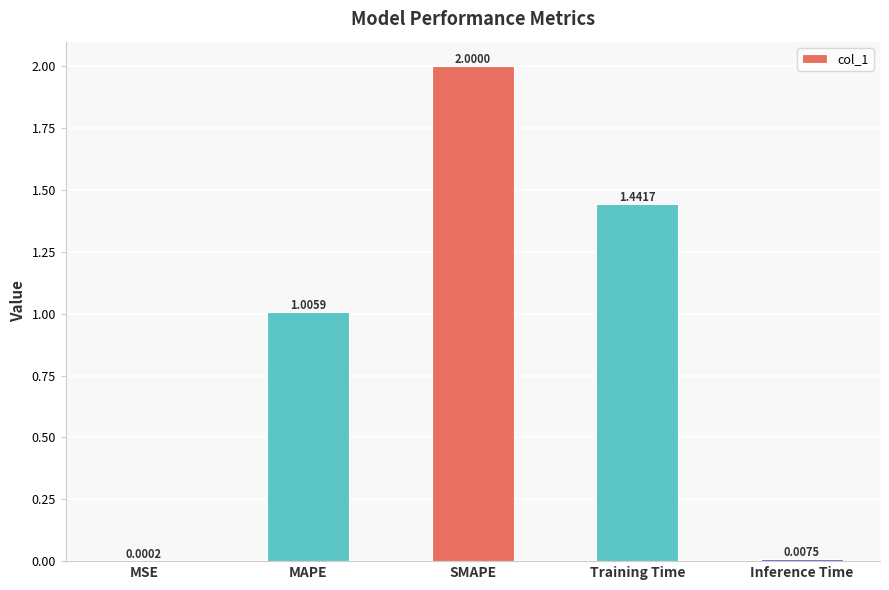

Count the number of data series in this chart.

1